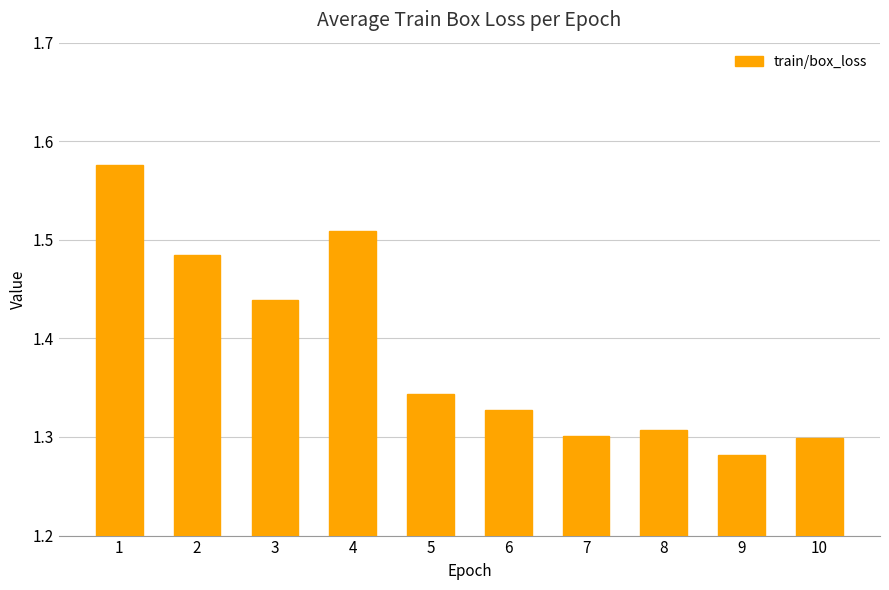

What is the difference between the maximum and second lowest values?

0.3